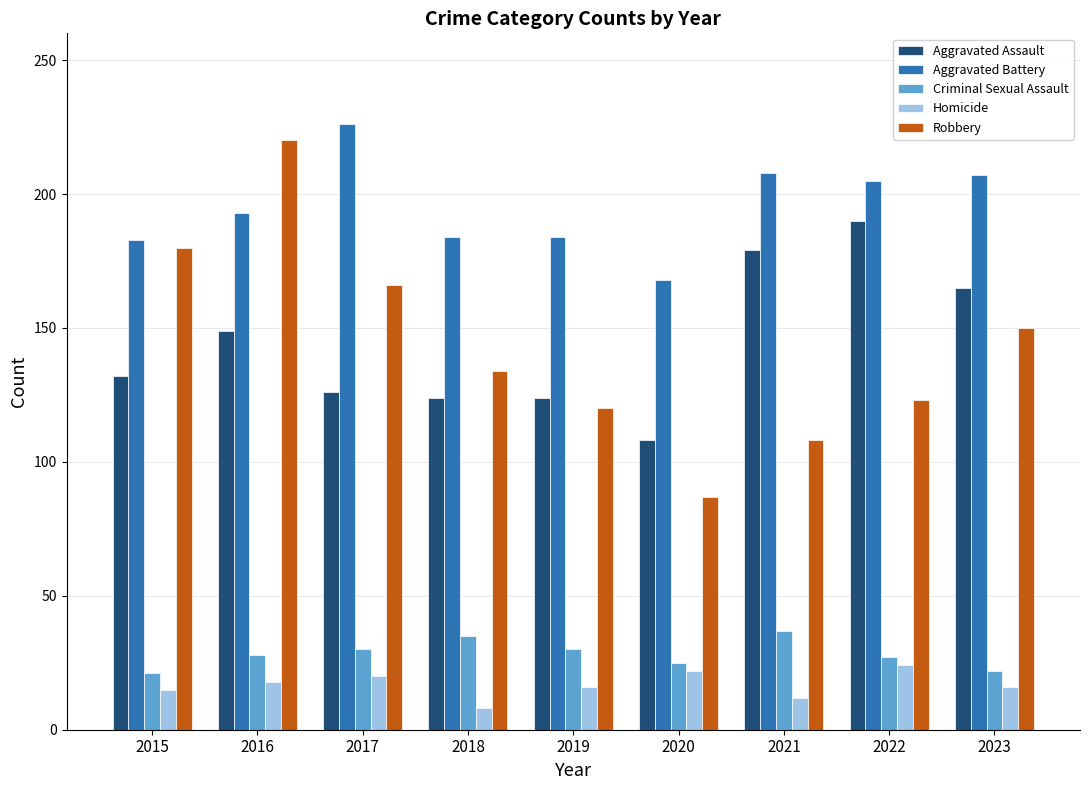

Which label corresponds to the largest value in the chart?

2017